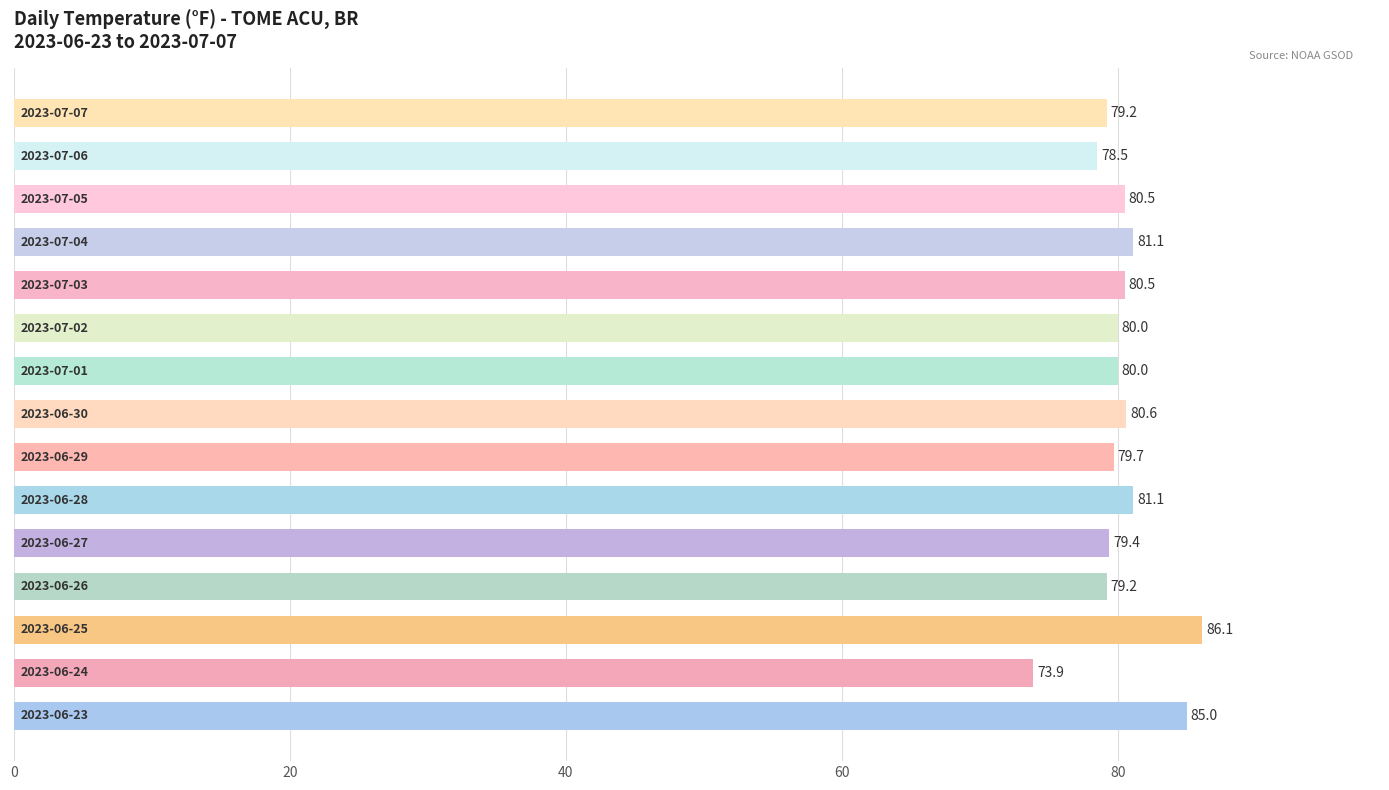

Count the number of categories in the chart.

15